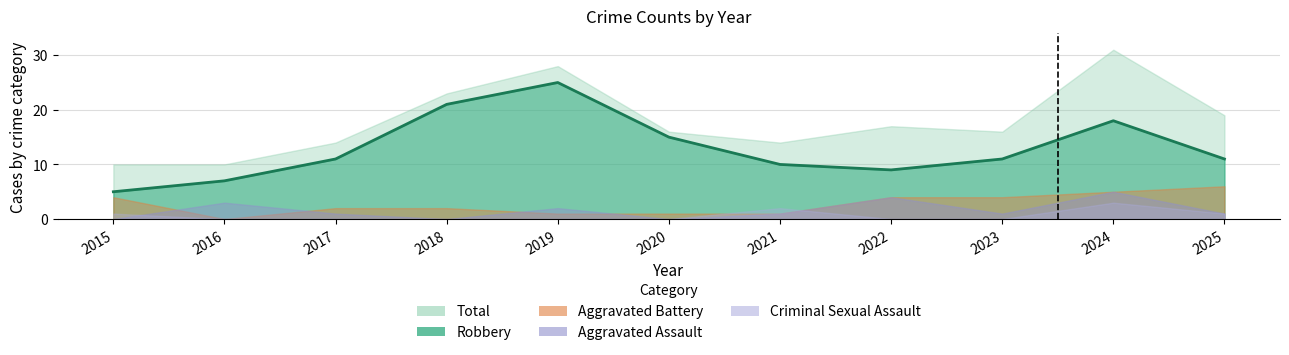

Which series has the largest range (max minus min)?

Total